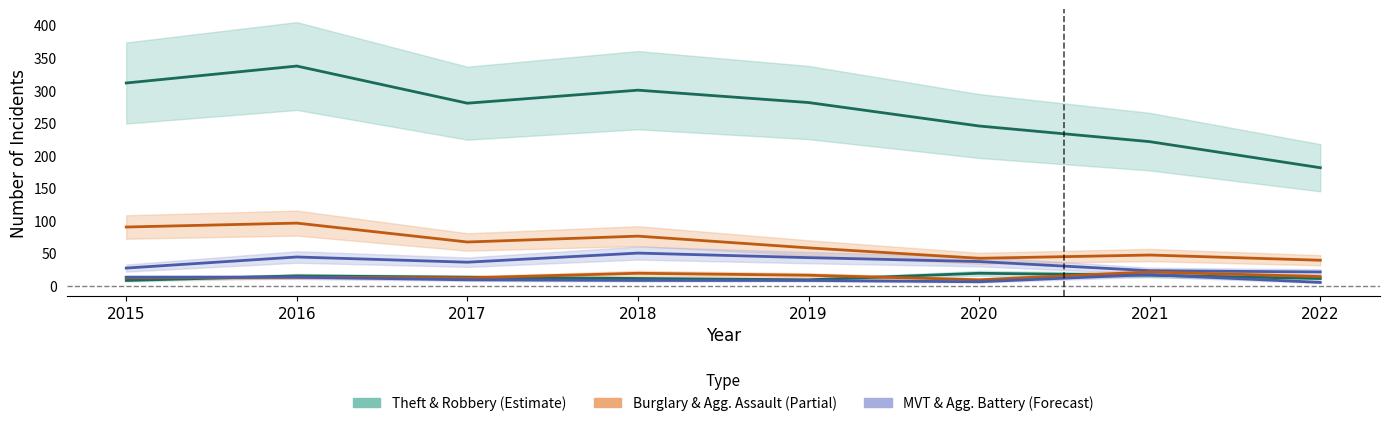

True or false: Burglary and Theft intersect in this chart.

False